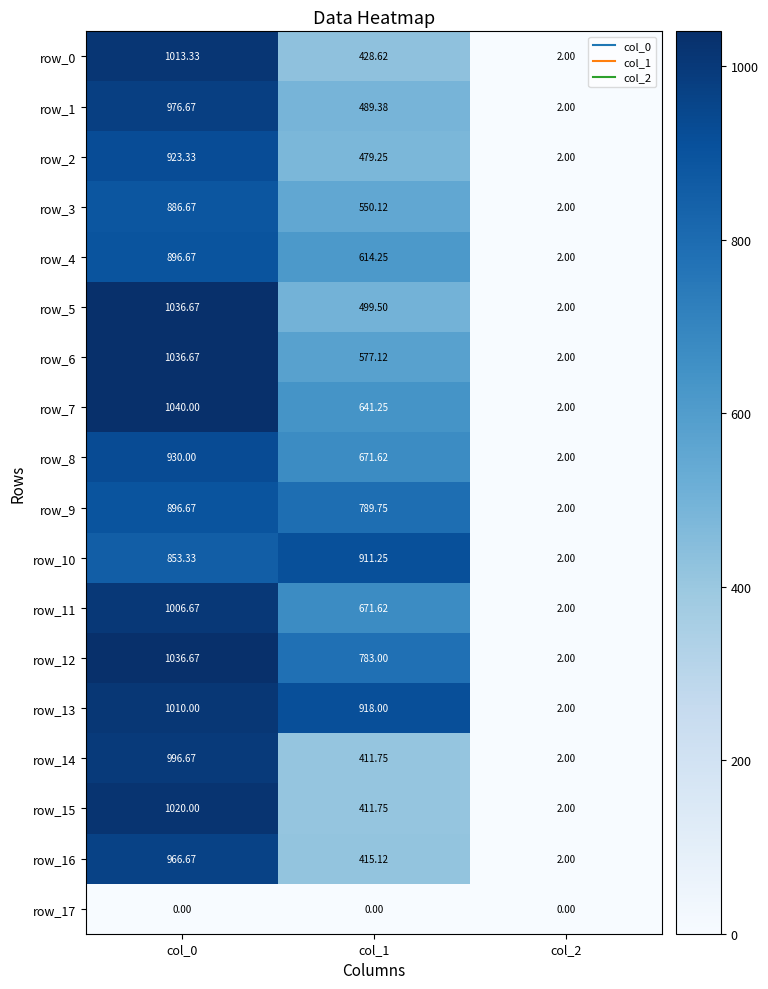

Which series changed the most between col_1 and col_2?

row_13